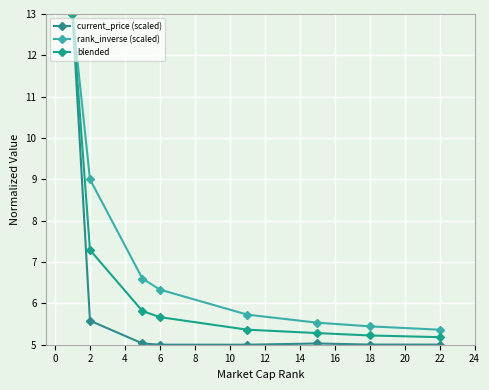

What is the minimum value for rank_inverse (scaled)?

5.4